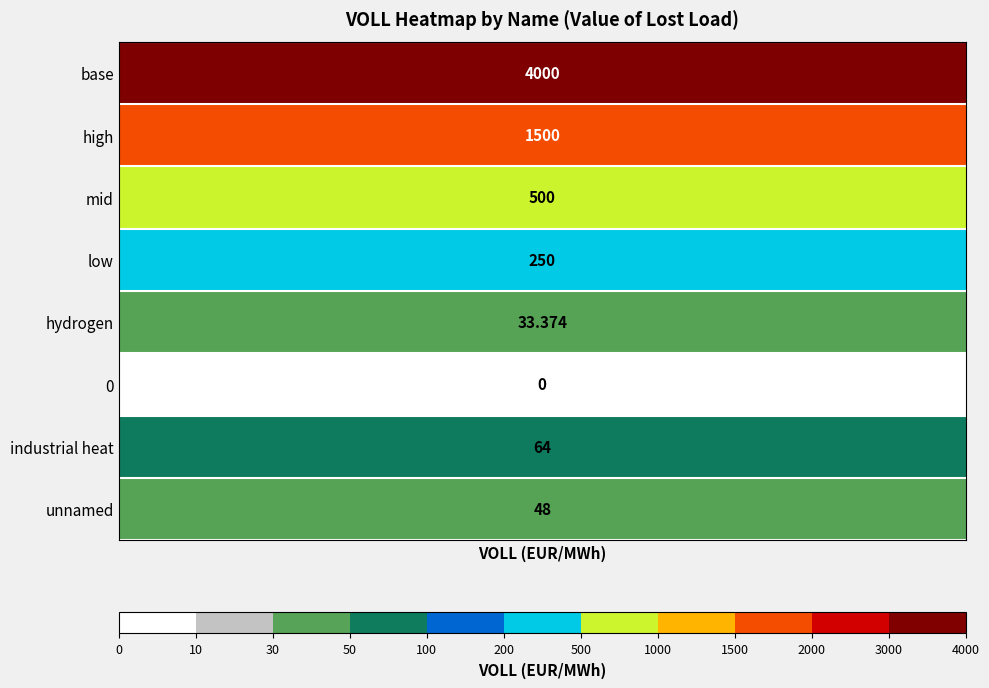

How many data points in unnamed are above 0?

1